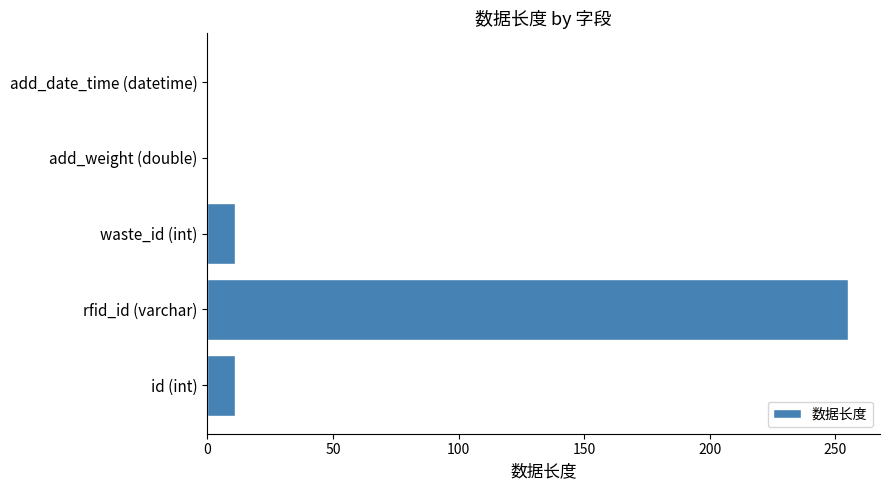

Are the bars grouped side by side (vs. stacked)?

No